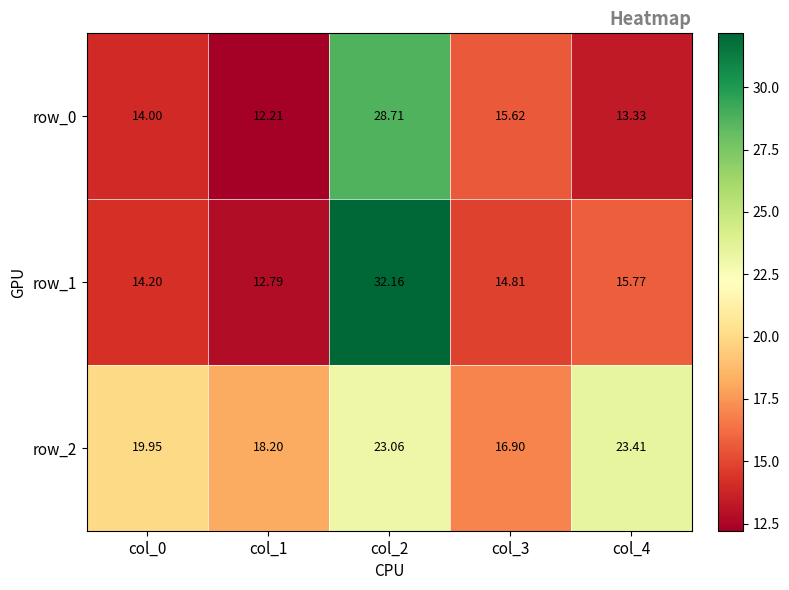

At which label does row_0 reach its peak?

col_2